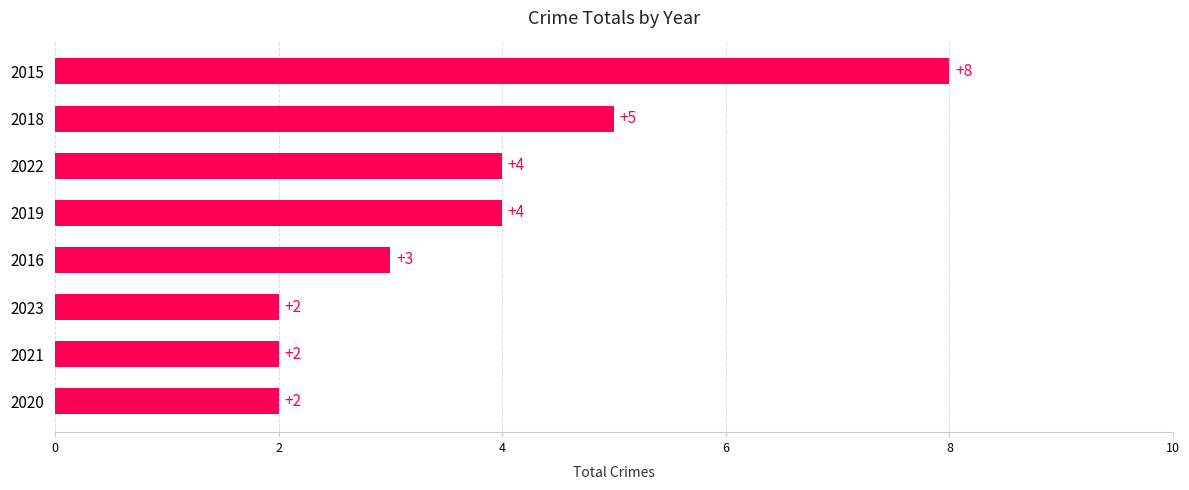

What is the change in value from 2016 to 2019?

+1